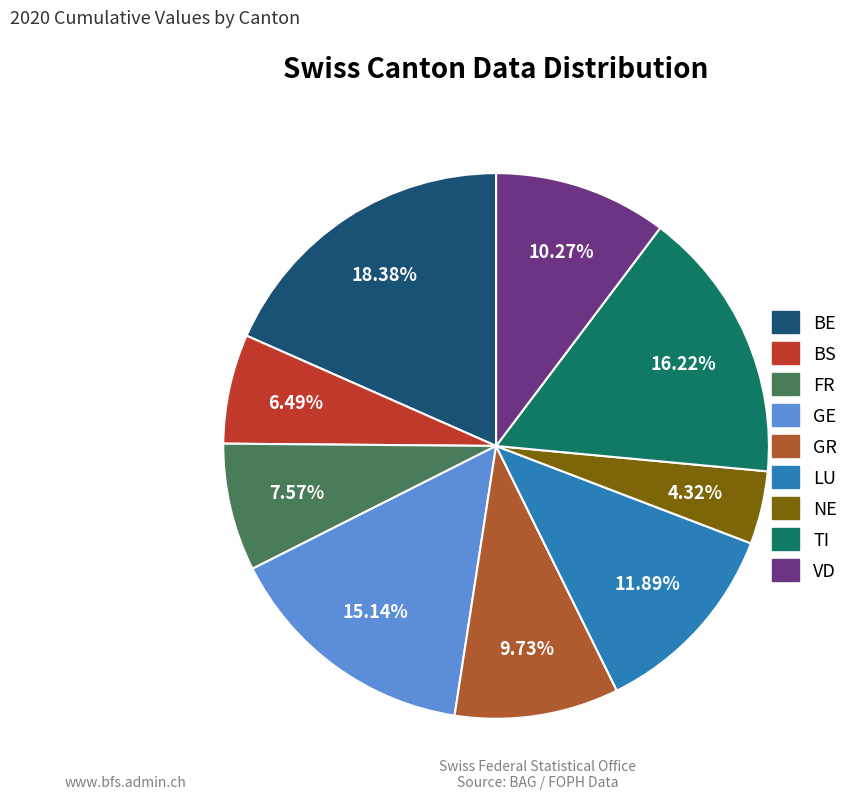

What is the largest slice in the pie chart?

BE